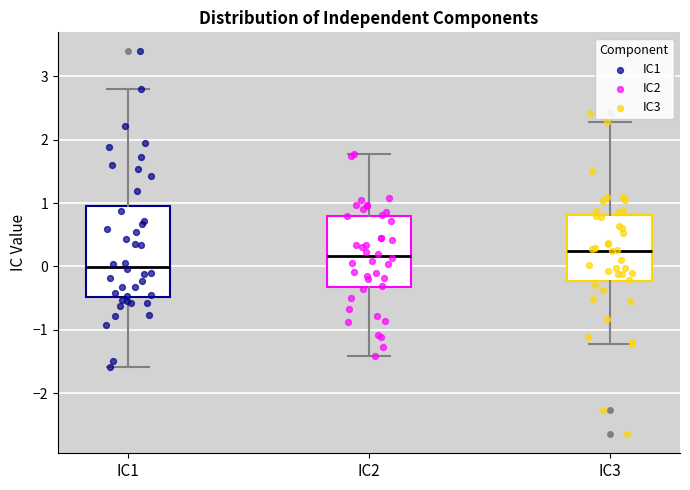

Which box's median line is the lowest?

IC1